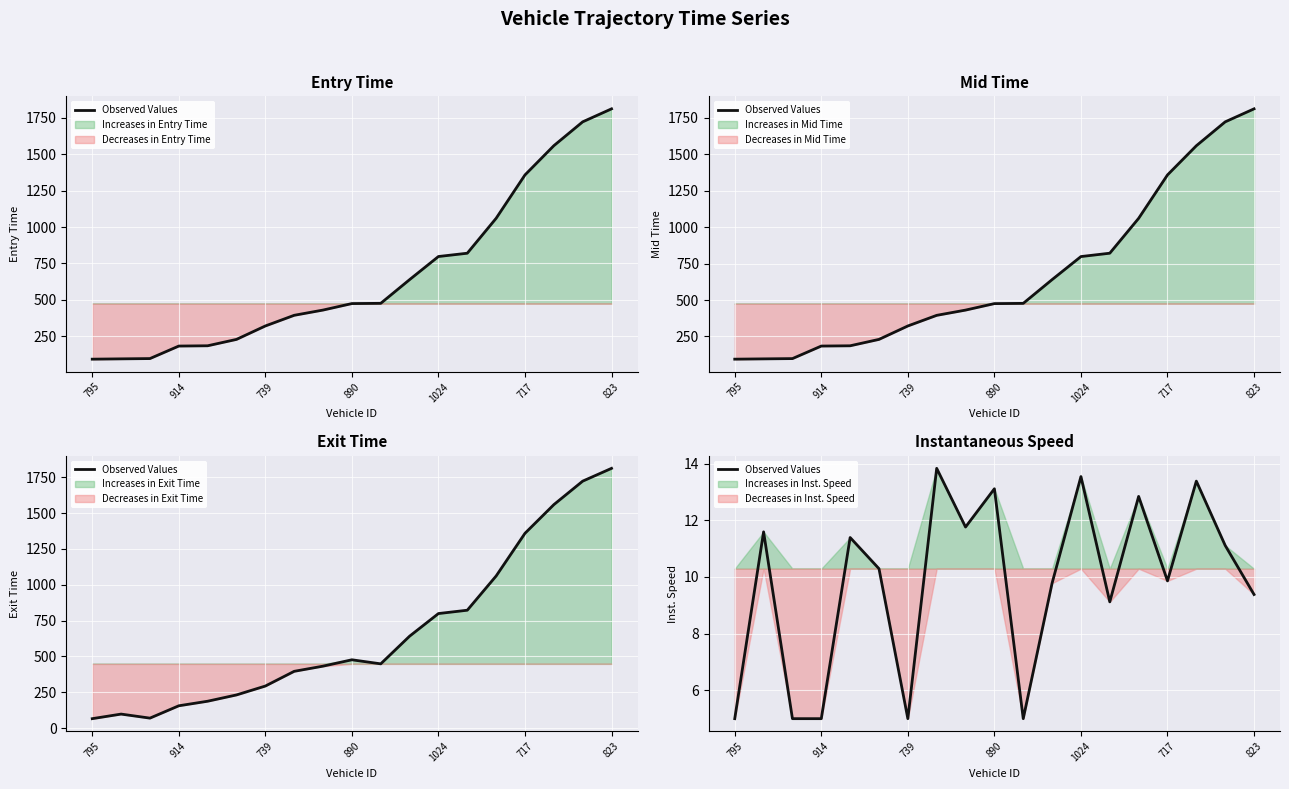

True or false: the data has more than 1 interior local peaks.

True